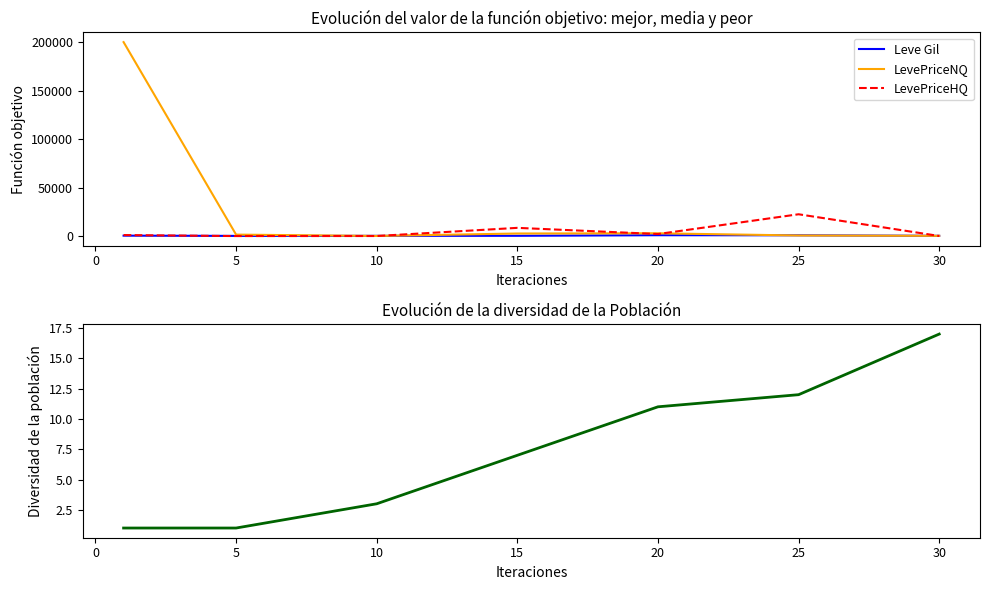

List the series in order of their peak value, highest first.

LevePriceNQ, LevePriceHQ, Leve Gil, Leve EXP